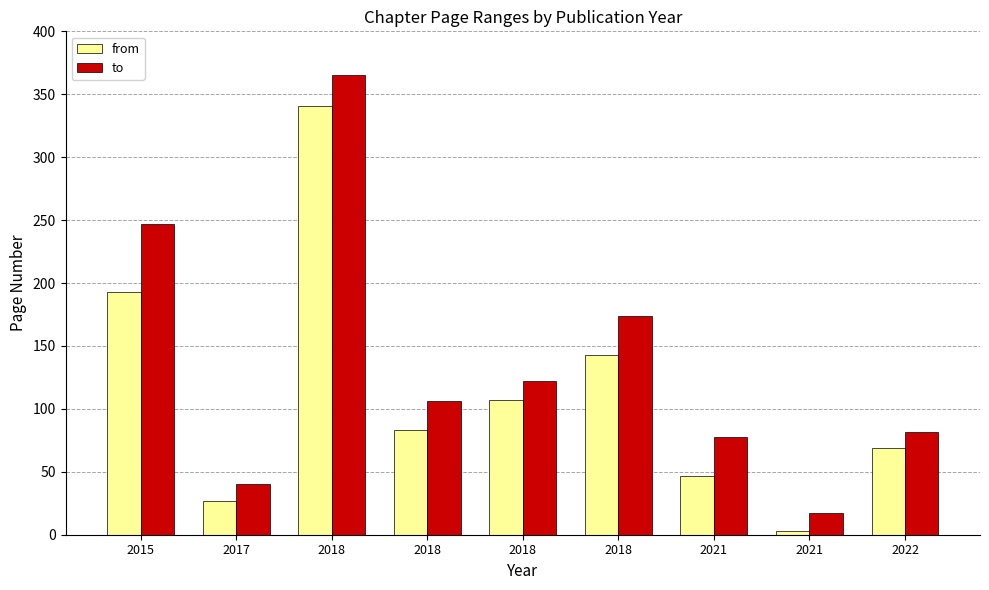

How many series are shown in this chart?

2